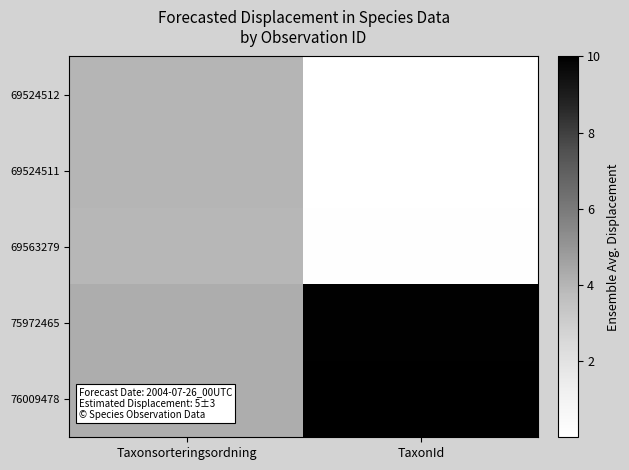

Which series has the largest total across all categories?

76009478